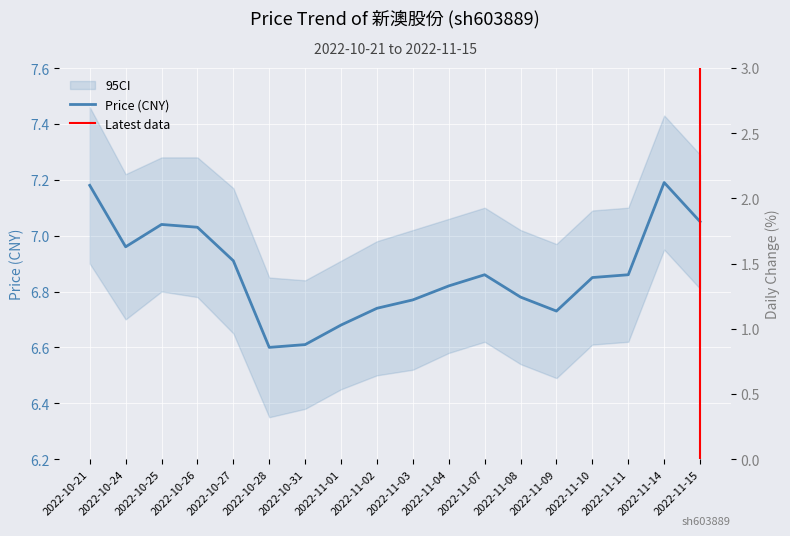

Is the value of t_change at 2022-10-25 greater than the value of price at 2022-11-03?

No